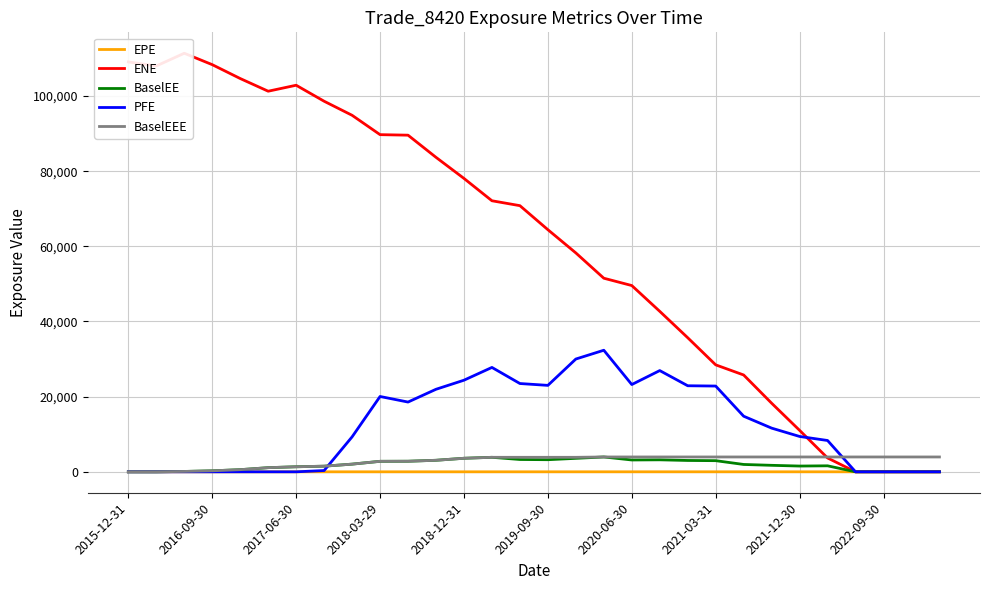

What is the spread (max minus min) of values at 19?

42694.1